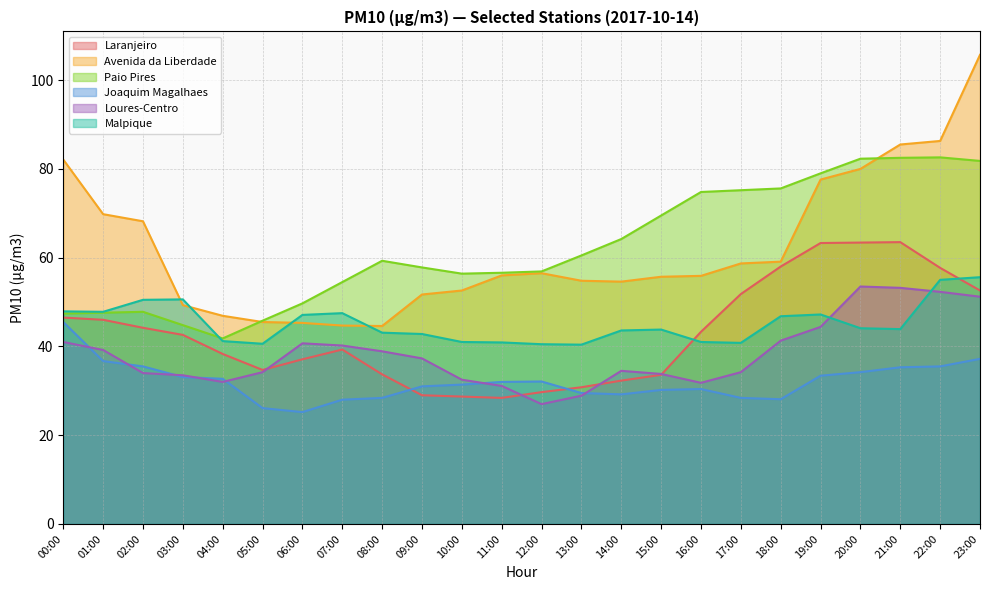

What are all the series names shown in the legend?

Laranjeiro, Avenida da Liberdade, Paio Pires, Joaquim Magalhaes, Loures-Centro, Malpique